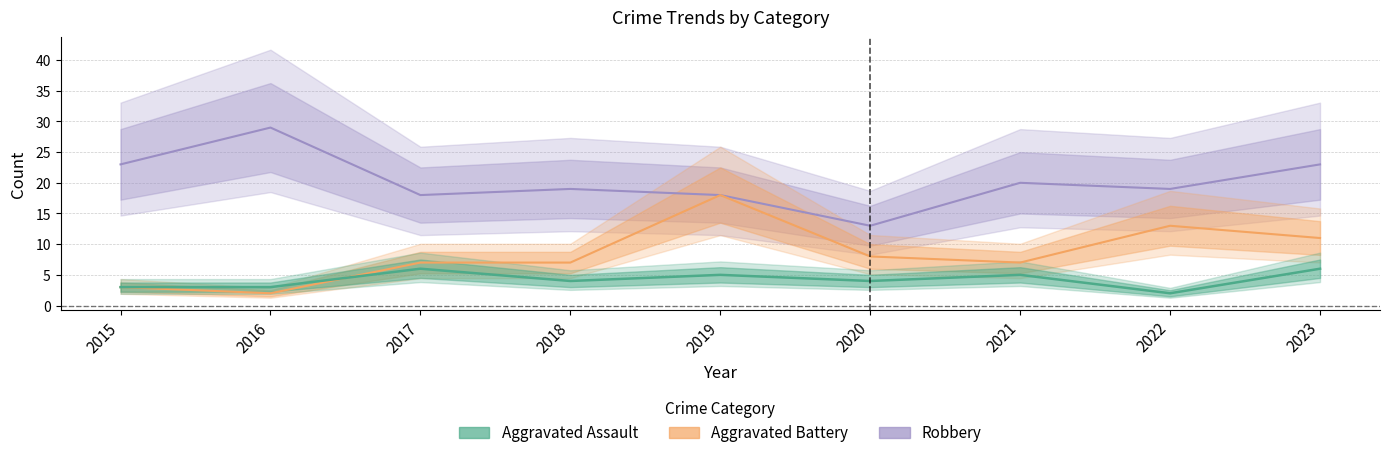

True or false: Robbery has a value of 7 at 2016.

False